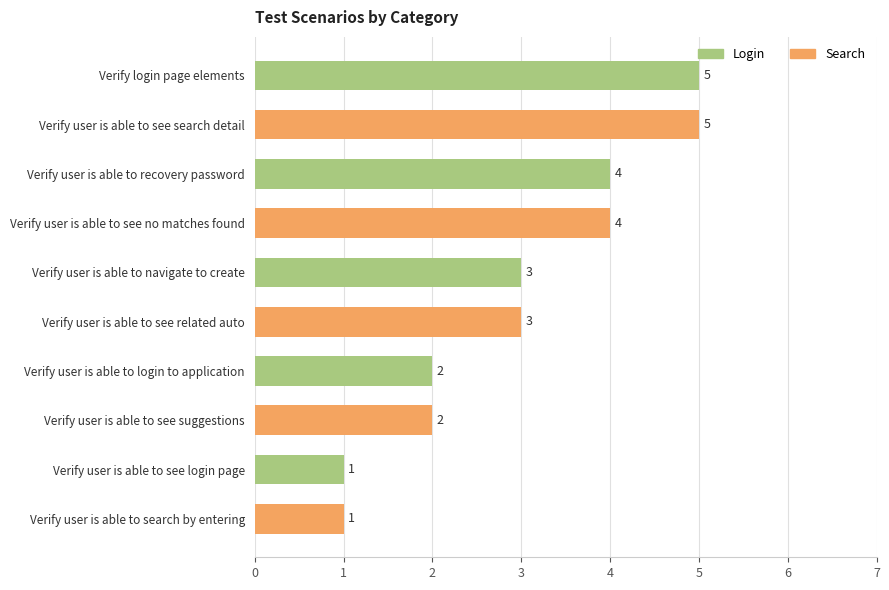

Reading top to bottom, what are all the values shown in this chart?

Verify login page elements=5	Verify user is able to see search detail=5	Verify user is able to recovery password=4	Verify user is able to see no matches found=4	Verify user is able to navigate to create=3	Verify user is able to see related auto=3	Verify user is able to login to application=2	Verify user is able to see suggestions=2	Verify user is able to see login page=1	Verify user is able to search by entering=1